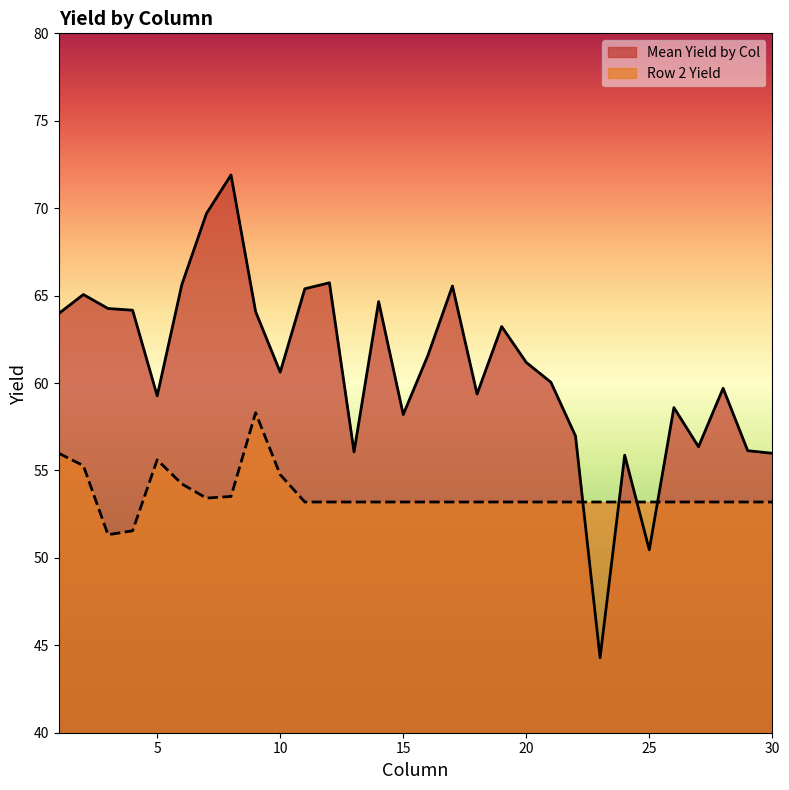

What is the sum of the Mean Yield by Col values at 28 and 26?

118.3